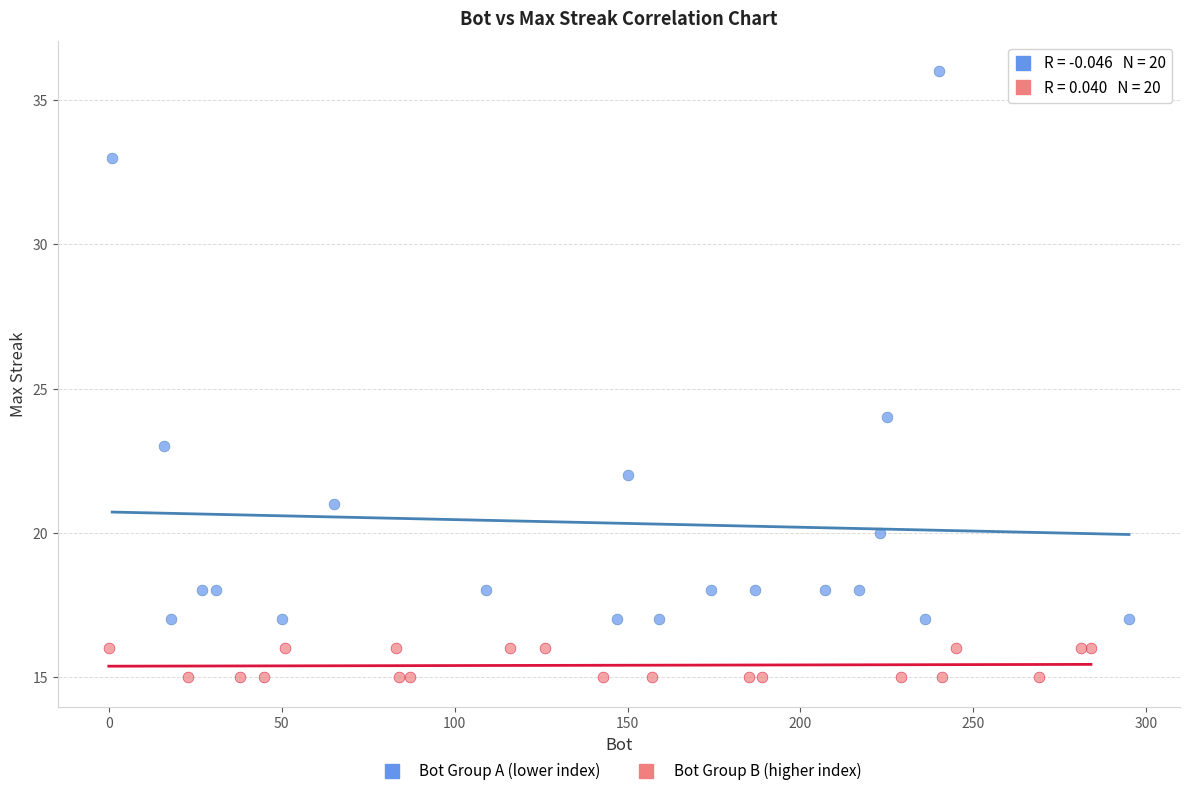

Which series reaches the minimum Y coordinate?

Bot Group B (higher index)